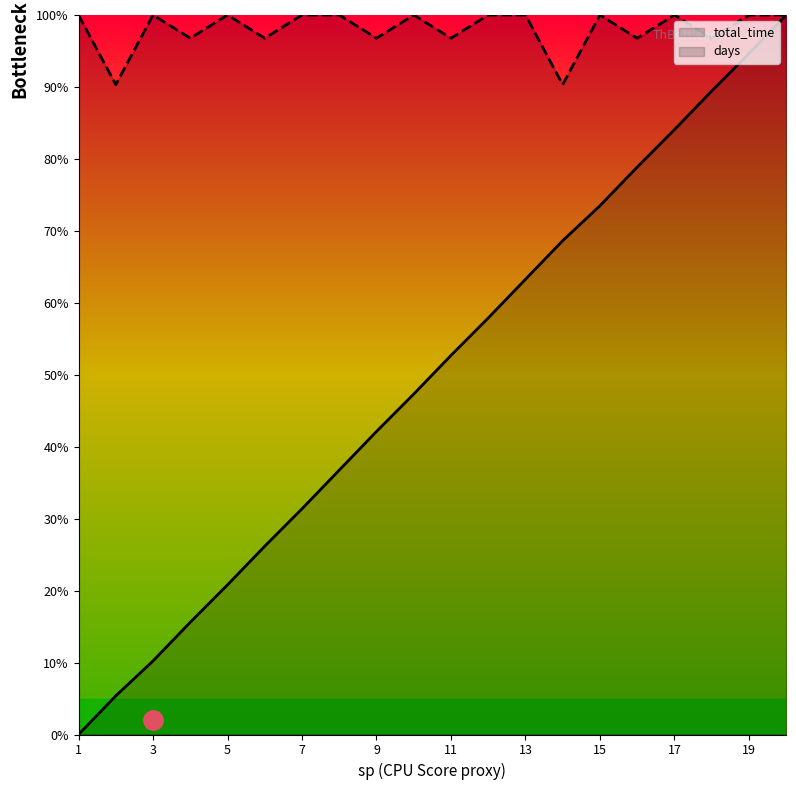

True or false: days and total_time cross at least once.

False